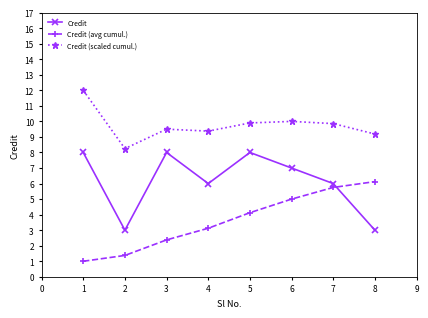

After their last crossing, which series has the higher values: Credit (avg cumul.) or Credit?

Credit (avg cumul.)